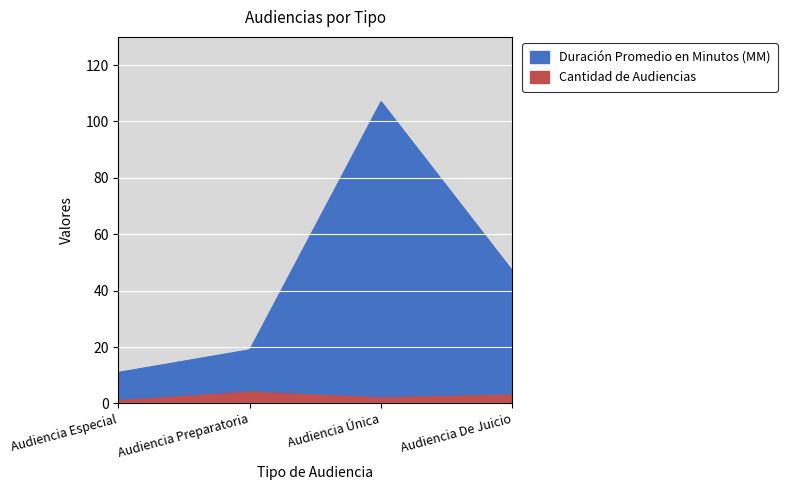

Which series has the largest range (max minus min)?

Duración Promedio en Minutos (MM)